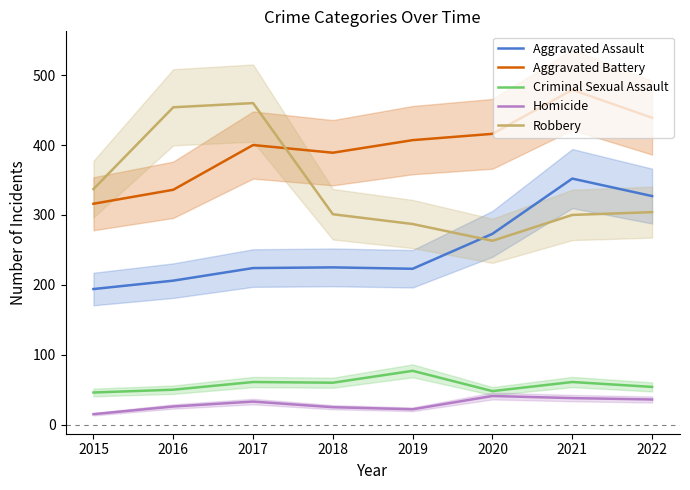

Reading left to right, list all the values displayed in this chart.

Aggravated Assault: 194	206	224	225	223	273	352	327
Aggravated Battery: 316	336	400	389	407	416	479	439
Criminal Sexual Assault: 46	50	61	60	77	48	61	54
Homicide: 15	26	33	25	22	41	38	36
Robbery: 337	454	460	301	287	263	300	304